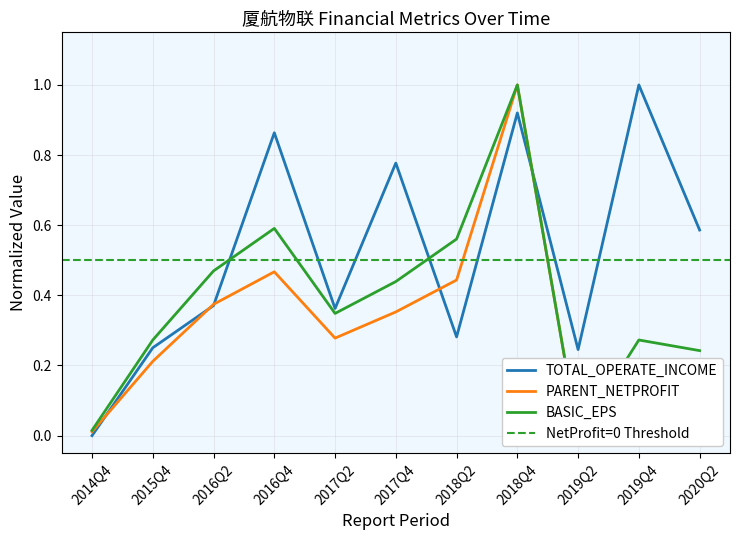

At which category is the sum across all series the highest?

2018Q4